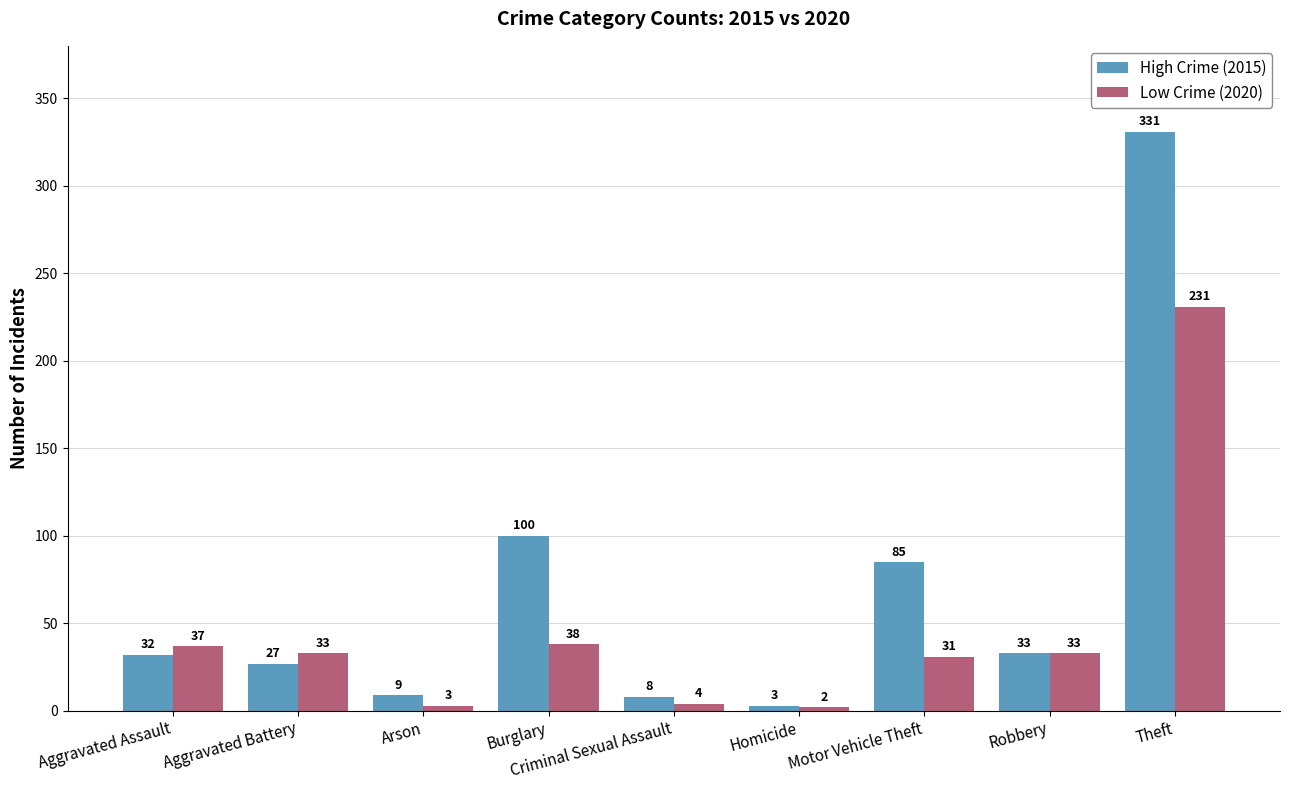

Count the number of data series in this chart.

2